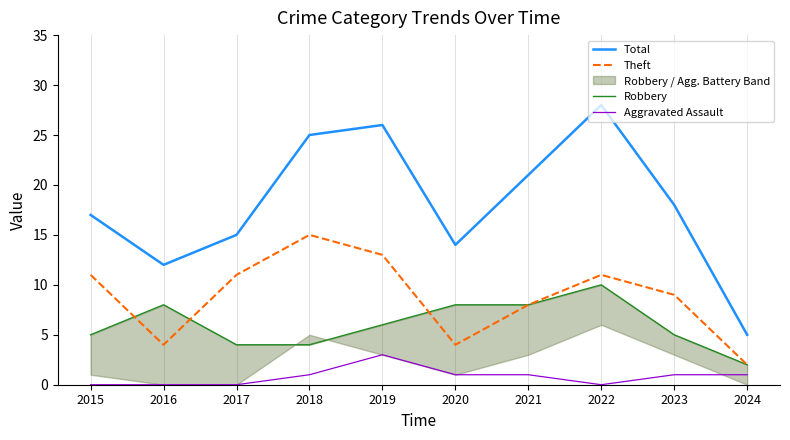

What is the average value of the Theft series?

9